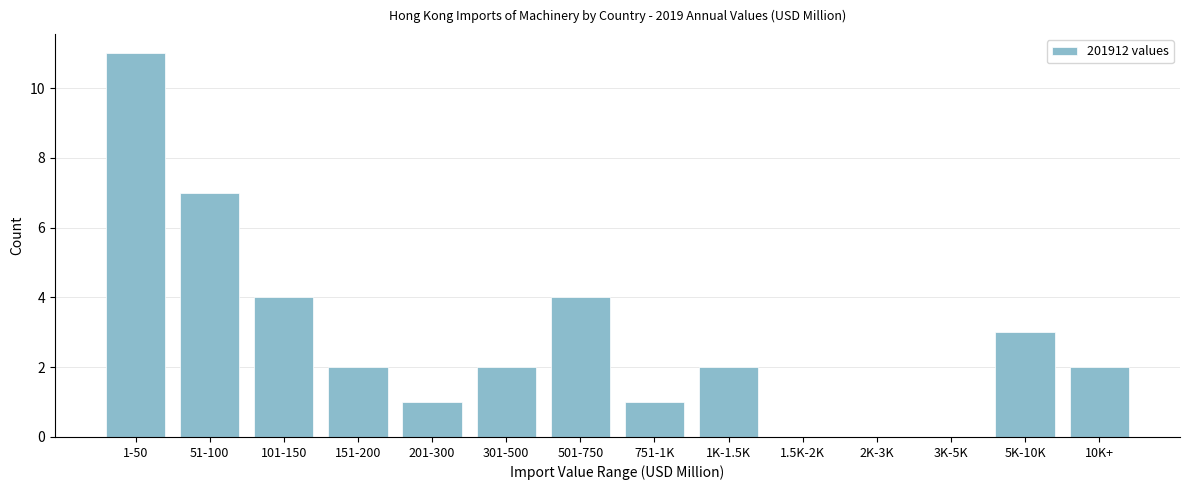

Reading left to right, extract all data points from this chart.

1-50=11	51-100=7	101-150=4	151-200=2	201-300=1	301-500=2	501-750=4	751-1K=1	1K-1.5K=2	1.5K-2K=0	2K-3K=0	3K-5K=0	5K-10K=3	10K+=2